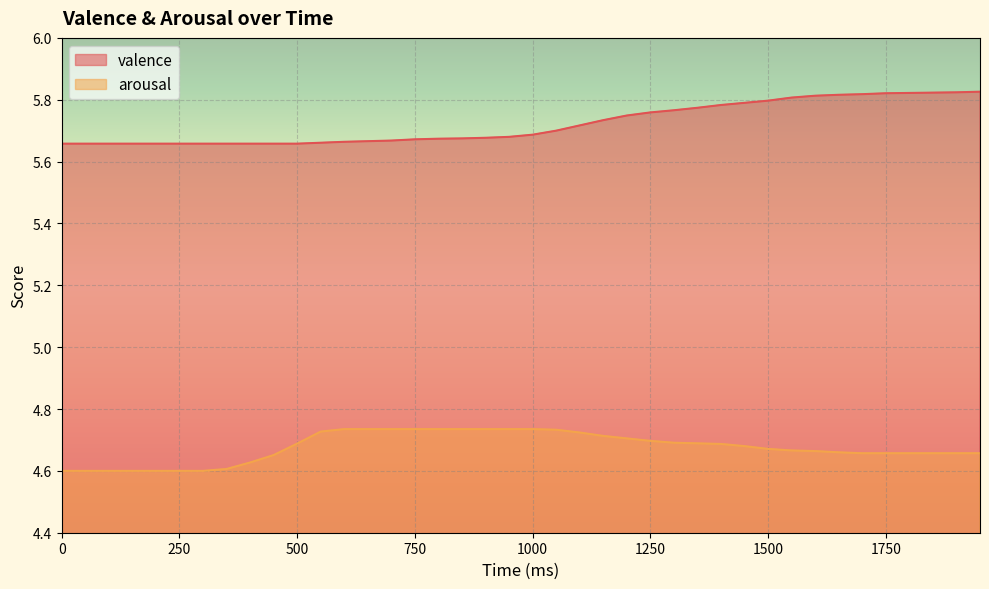

Reading left to right, what are all the values shown in this chart?

valence_line: 5.7	5.7	5.7	5.7	5.7	5.7	5.7	5.7	5.7	5.7	5.7	5.7	5.7	5.7	5.7	5.7	5.7	5.7	5.7	5.7	5.7	5.7	5.7	5.7	5.7	5.8	5.8	5.8	5.8	5.8	5.8	5.8	5.8	5.8	5.8	5.8	5.8	5.8	5.8	5.8
arousal_line: 4.6	4.6	4.6	4.6	4.6	4.6	4.6	4.6	4.6	4.7	4.7	4.7	4.7	4.7	4.7	4.7	4.7	4.7	4.7	4.7	4.7	4.7	4.7	4.7	4.7	4.7	4.7	4.7	4.7	4.7	4.7	4.7	4.7	4.7	4.7	4.7	4.7	4.7	4.7	4.7